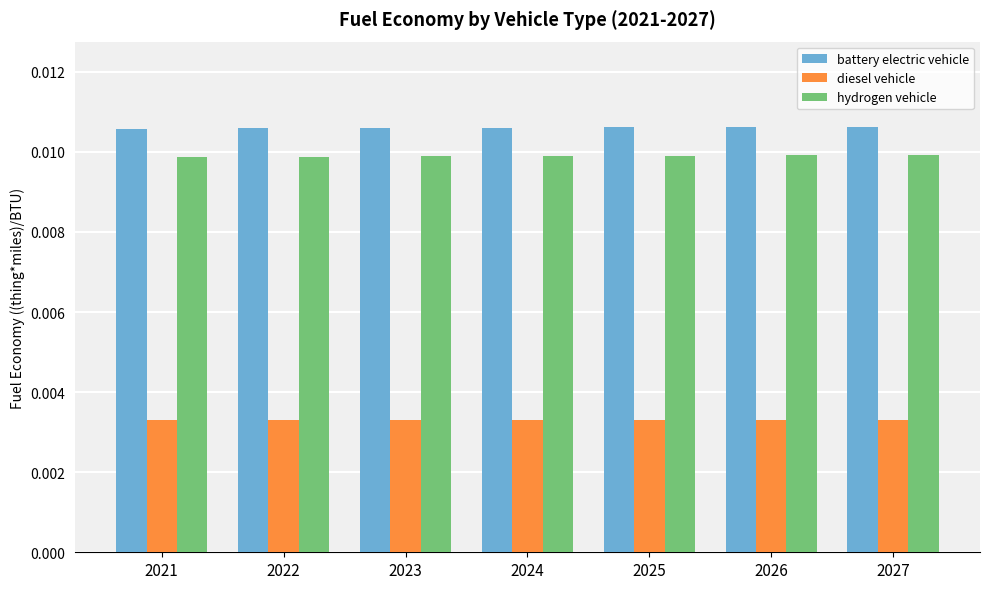

How many hydrogen vehicle values are between 0 and 1?

7